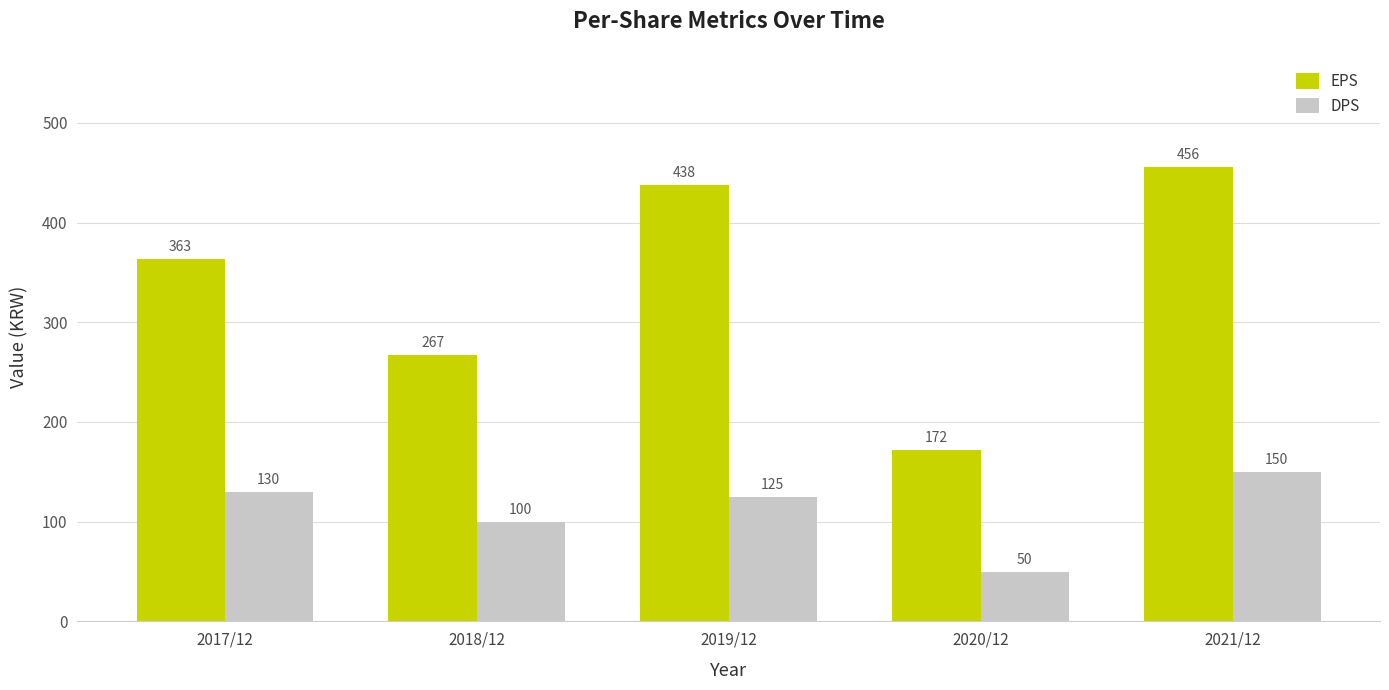

Reading right to left, what are all the values shown in this chart?

EPS: 2021/12=456	2020/12=172	2019/12=438	2018/12=267	2017/12=363
DPS: 2021/12=150	2020/12=50	2019/12=125	2018/12=100	2017/12=130